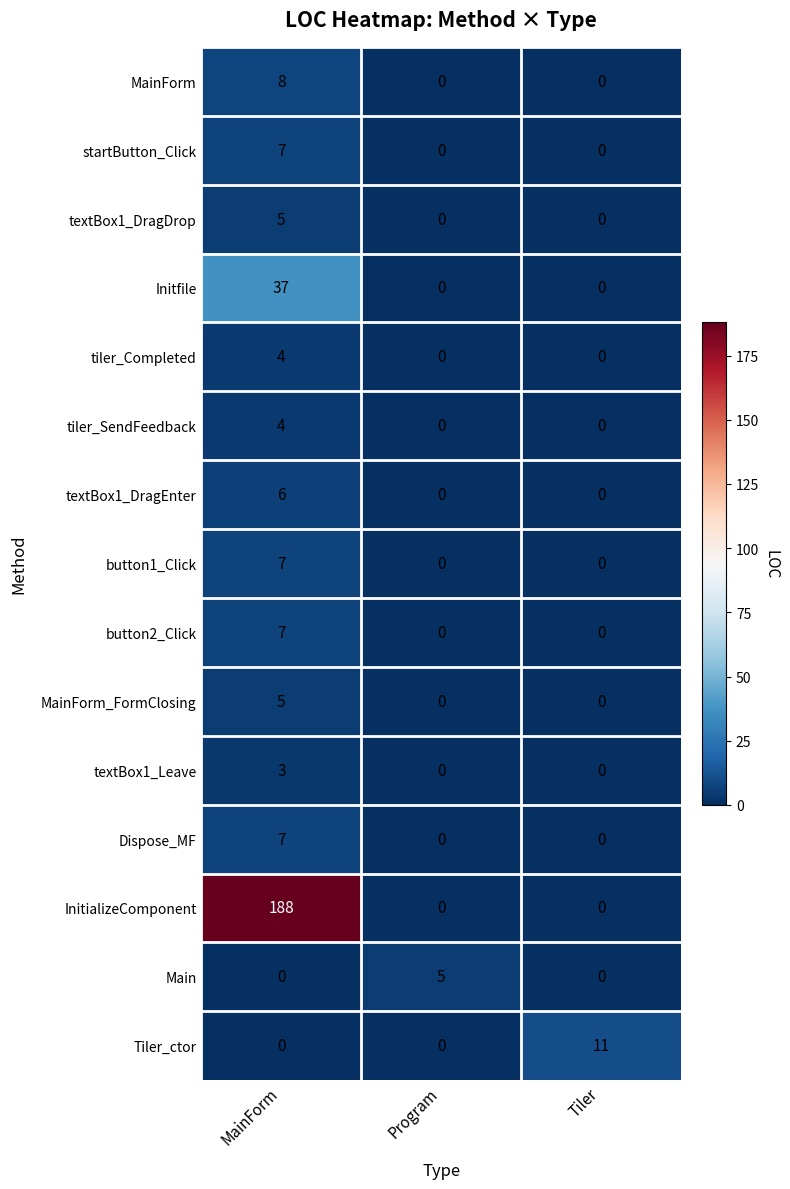

At which category is the sum across all series the highest?

MainForm